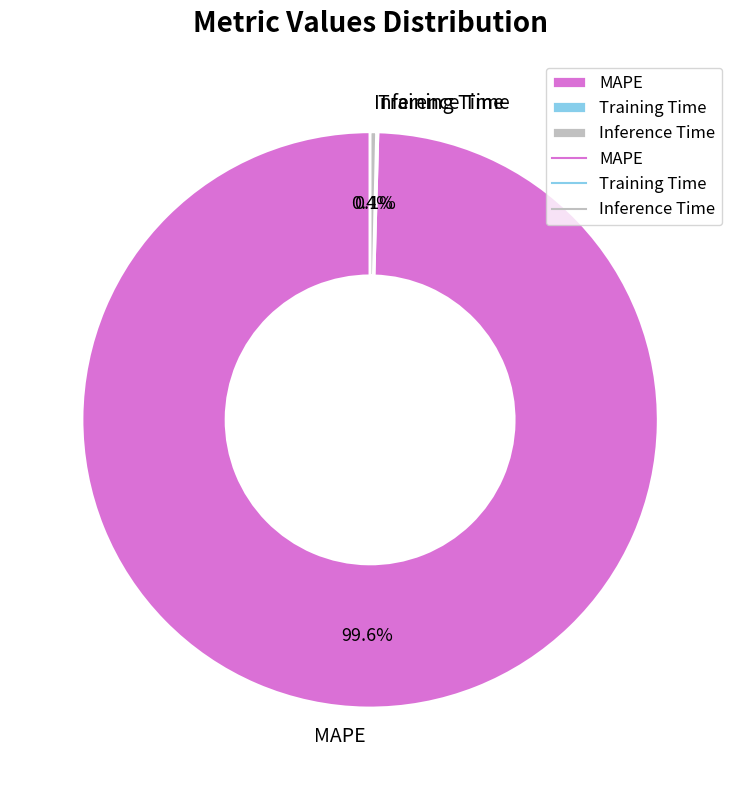

Which slice represents more than half of the pie?

MAPE